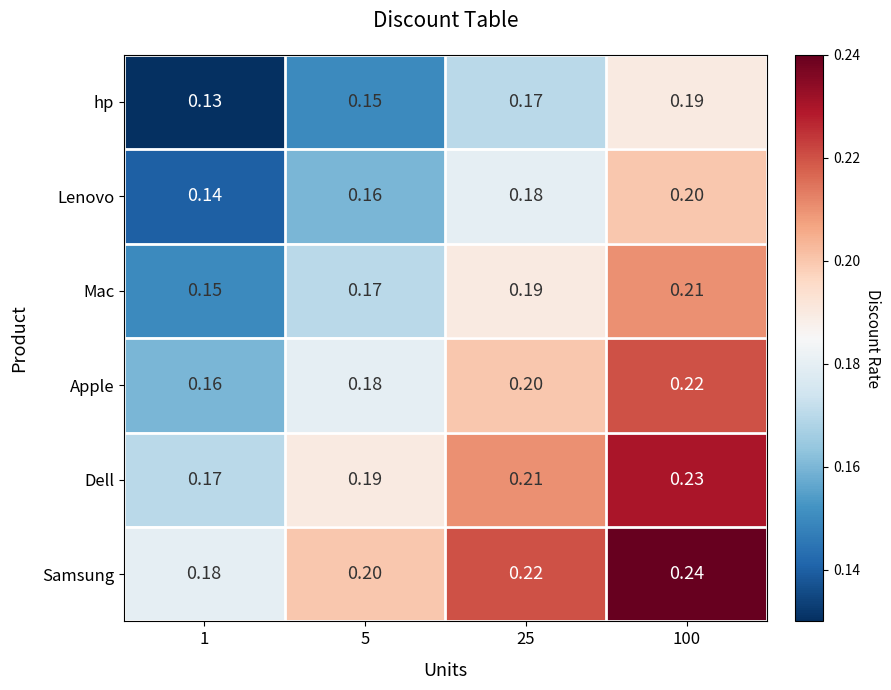

Rank the series at 1 from lowest to highest value.

hp, Lenovo, Mac, Apple, Dell, Samsung